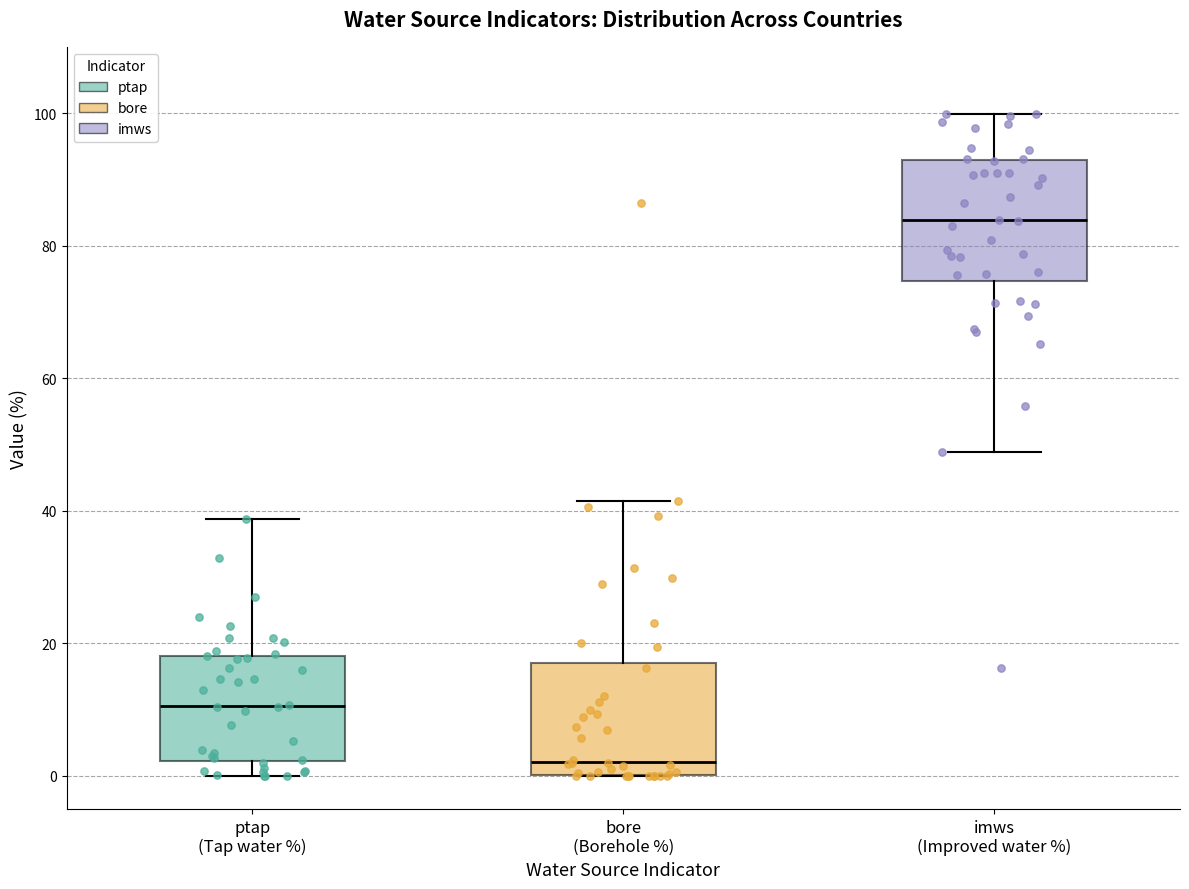

Reading left to right, read every box against the y-axis: the position of its median line, the range the box covers, and the ends of its whiskers. The values are not printed on the chart, so give them approximately, as read against the axis.

ptap (Tap water %): median 10, box 2 to 18, whiskers 0 to 38
bore (Borehole %): median 2, box 0 to 18, whiskers 0 to 42
imws (Improved water %): median 84, box 74 to 92, whiskers 48 to 100